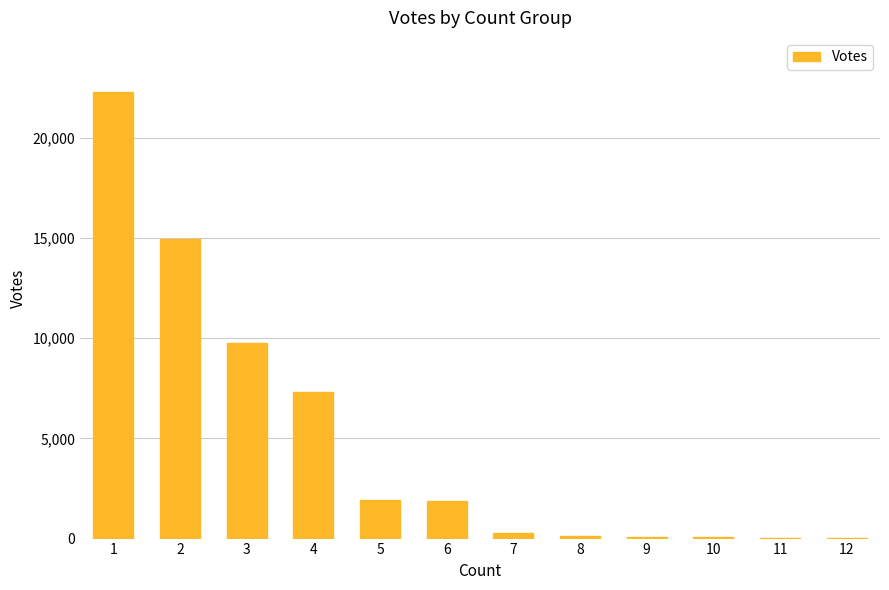

What is the greatest value displayed?

22294